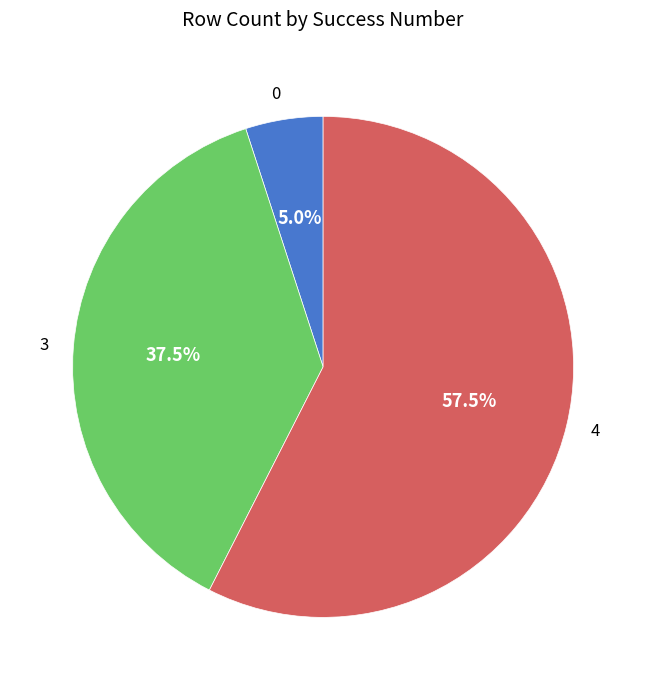

Between 0 and 4, which is larger?

4